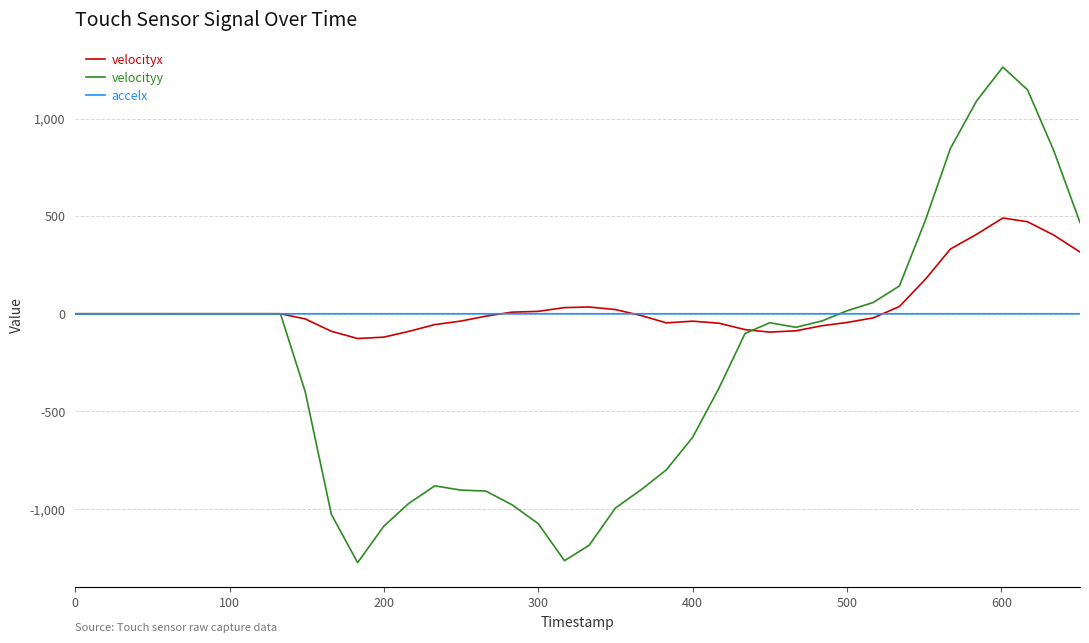

Which series has the largest range (max minus min)?

velocityy